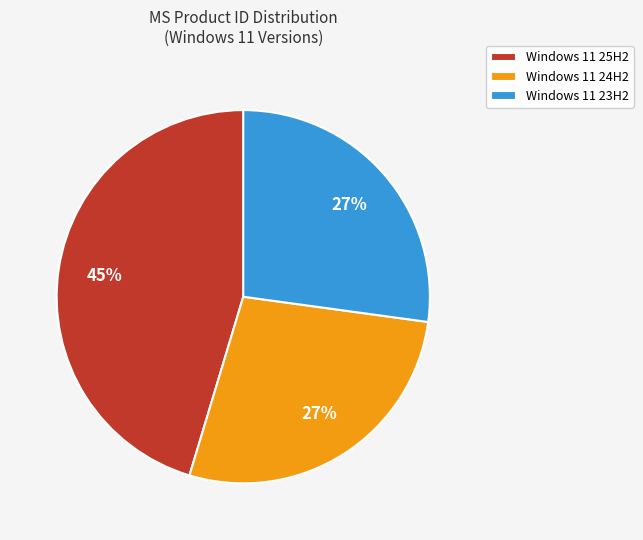

Count the number of slices in the pie.

3